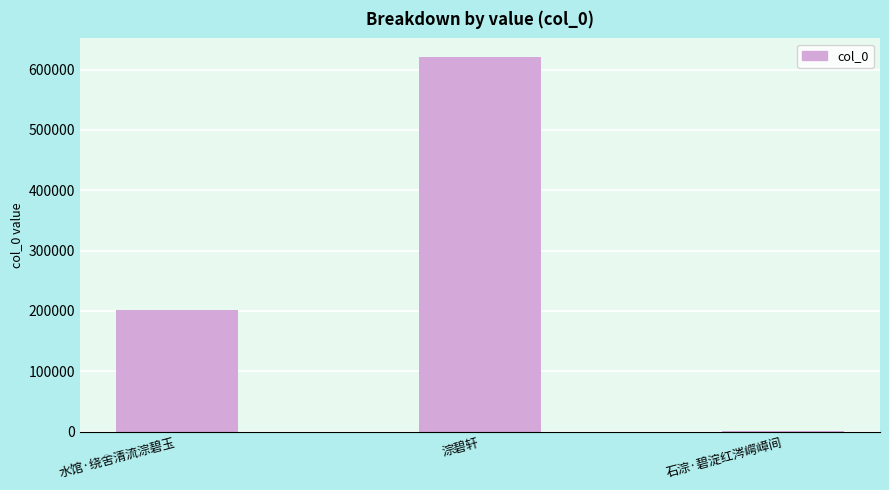

At which label is the value closest to 311071?

水馆·绕舍清流淙碧玉